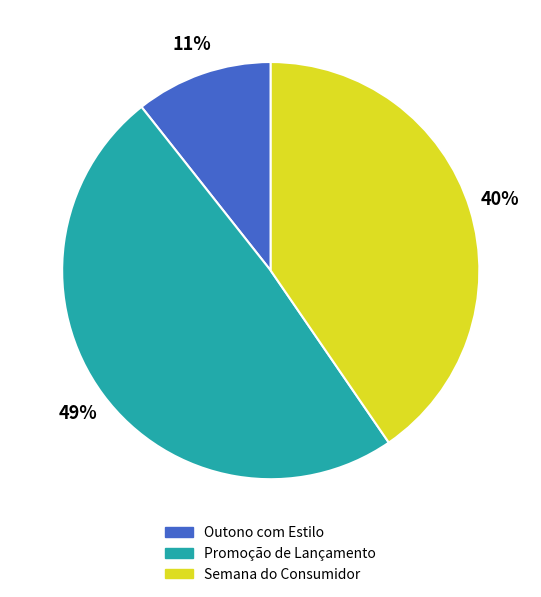

Combined, do Semana do Consumidor and Outono com Estilo account for over 50%?

Yes